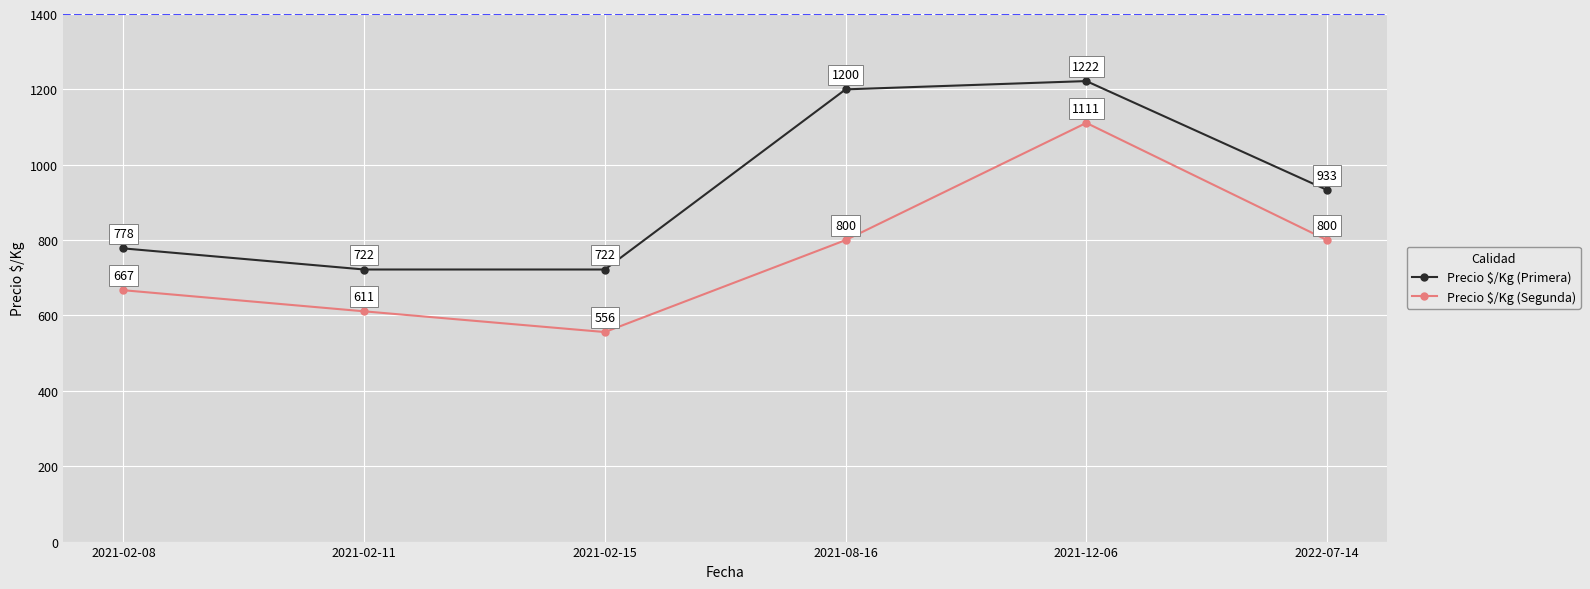

What is the smallest value displayed?

556